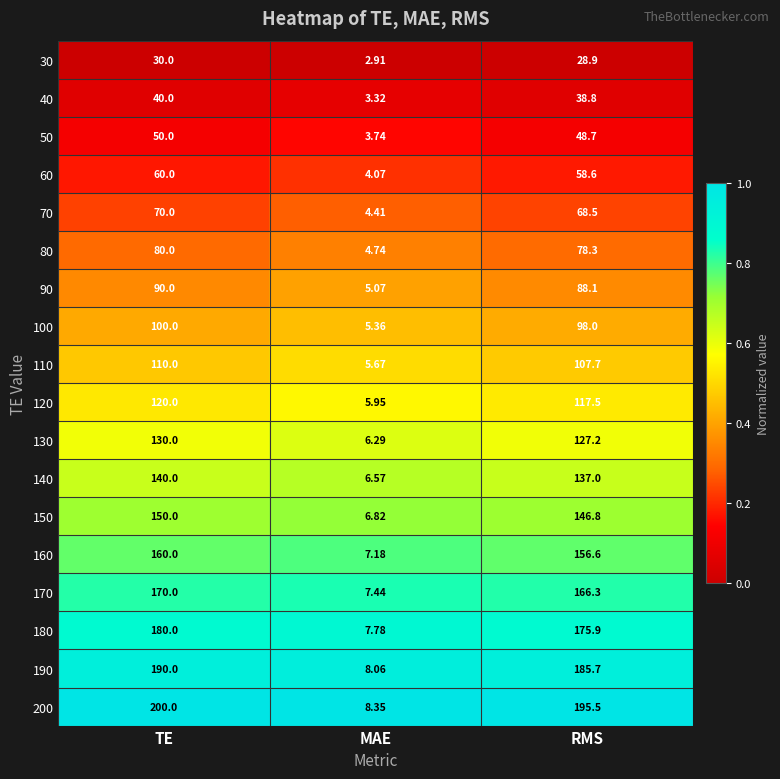

Where does the 110 series first go above 107?

TE